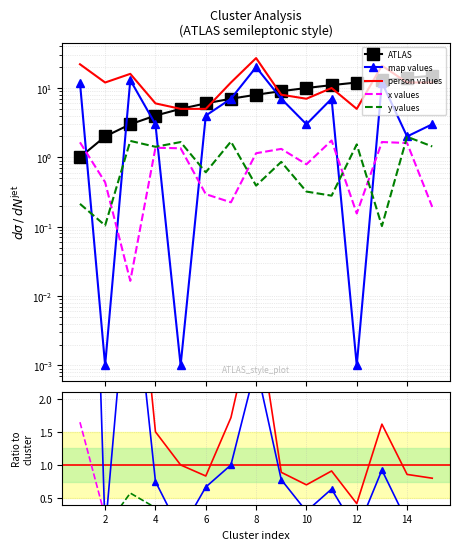

What is the difference between the maximum and minimum values in the cluster series?

14.0